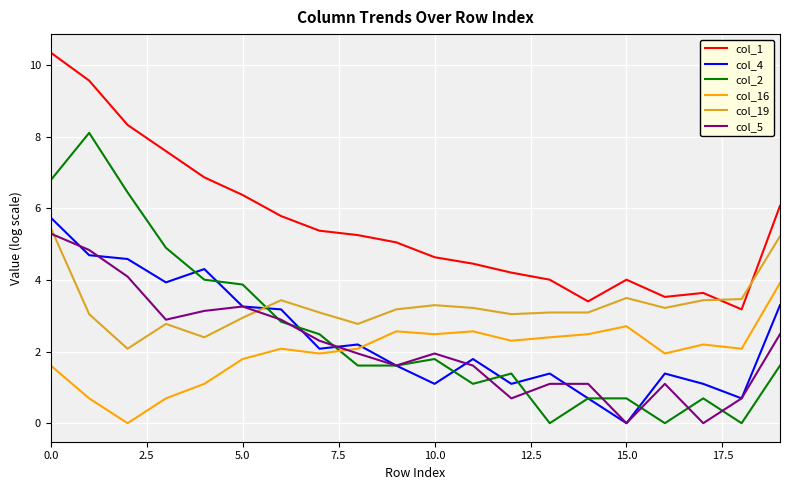

What is the greatest value displayed?

10.3